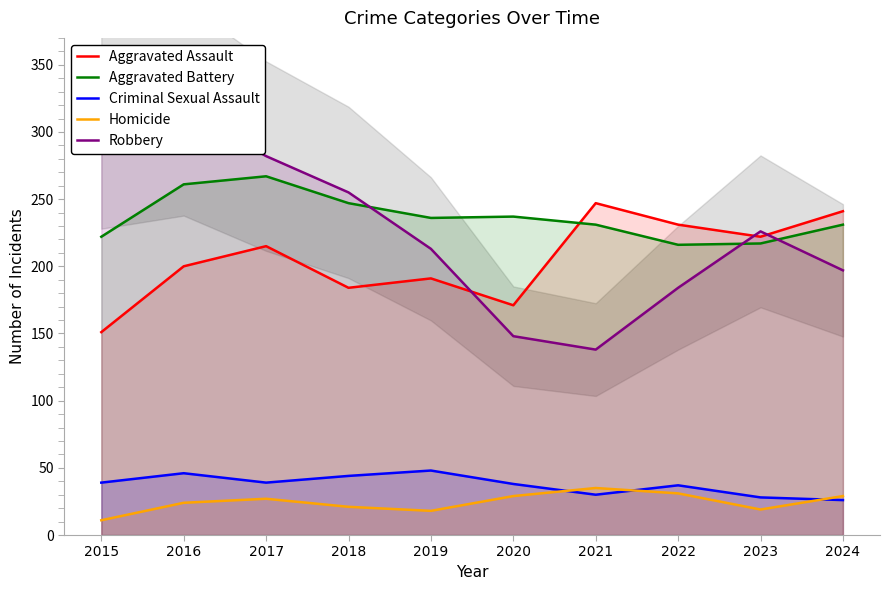

What is the maximum value for Robbery?

317